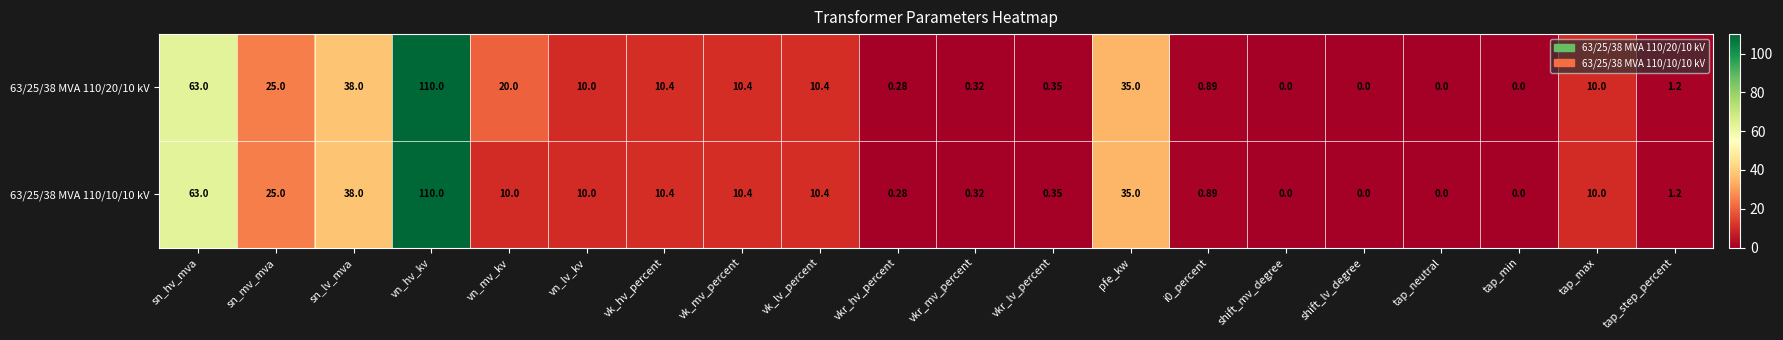

Where does the 63/25/38 MVA 110/10/10 kV series first go above 10?

sn_hv_mva